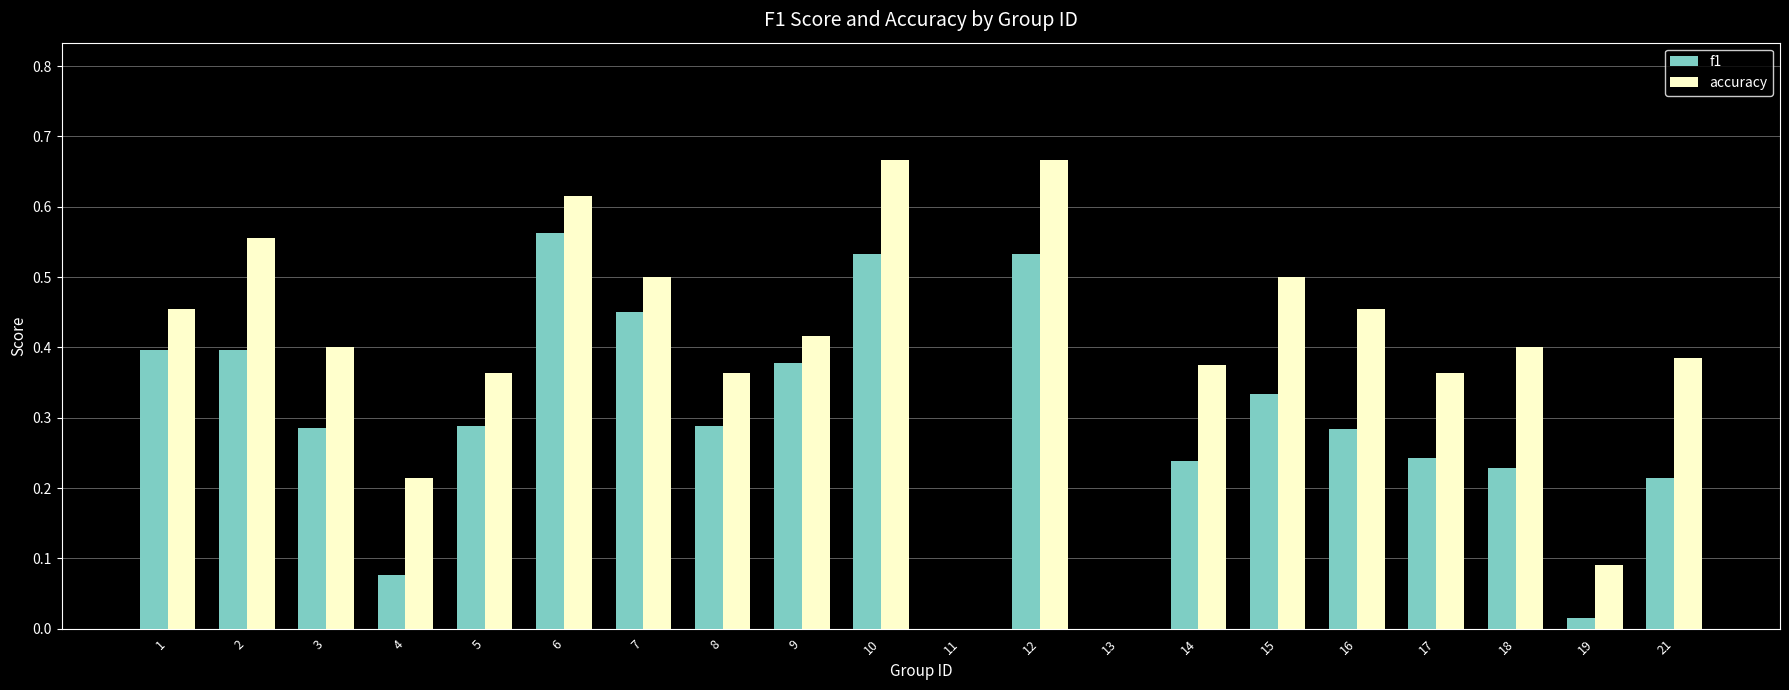

Which series has the largest total across all categories?

accuracy